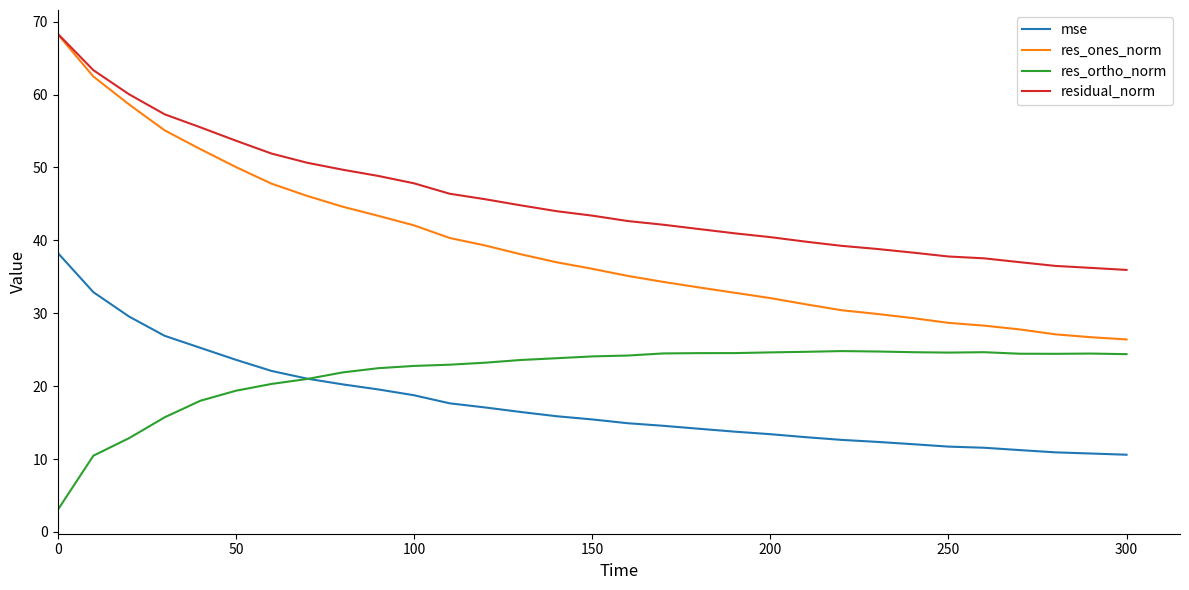

Which series has the widest spread of values?

res_ones_norm